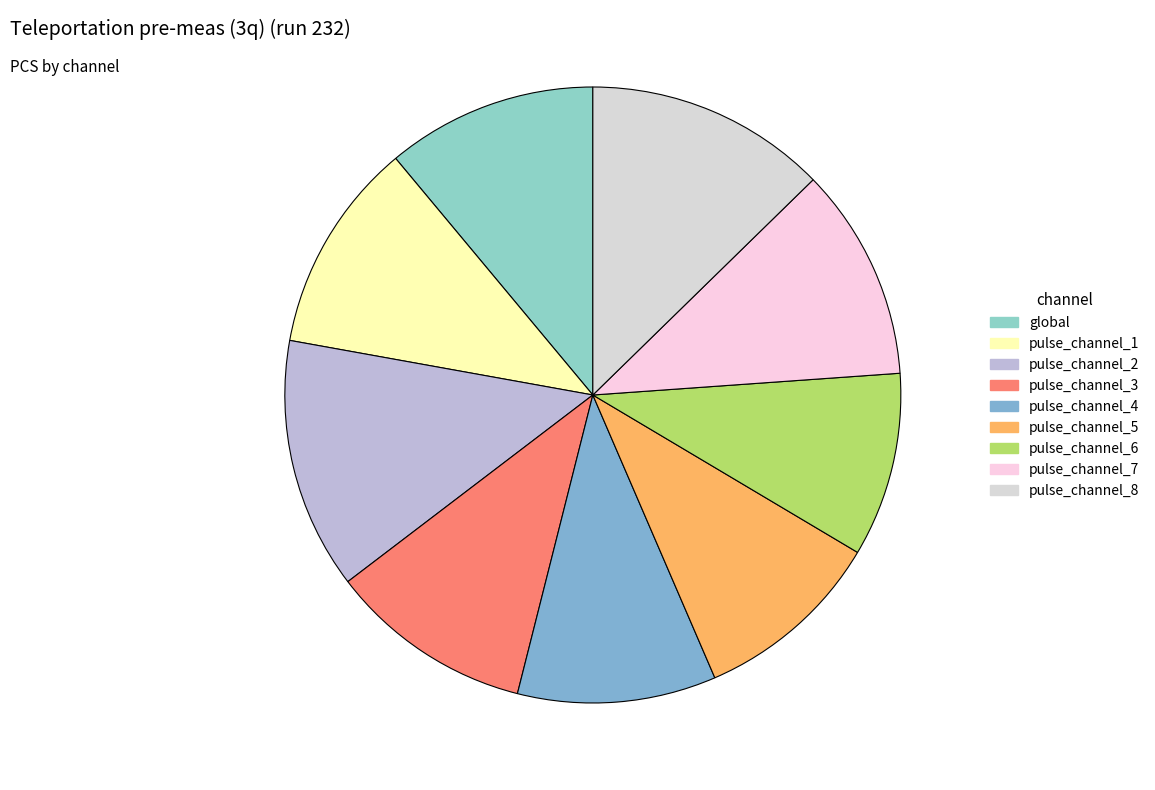

To the nearest percent, what is the difference between the largest and smallest slice percentages?

4%